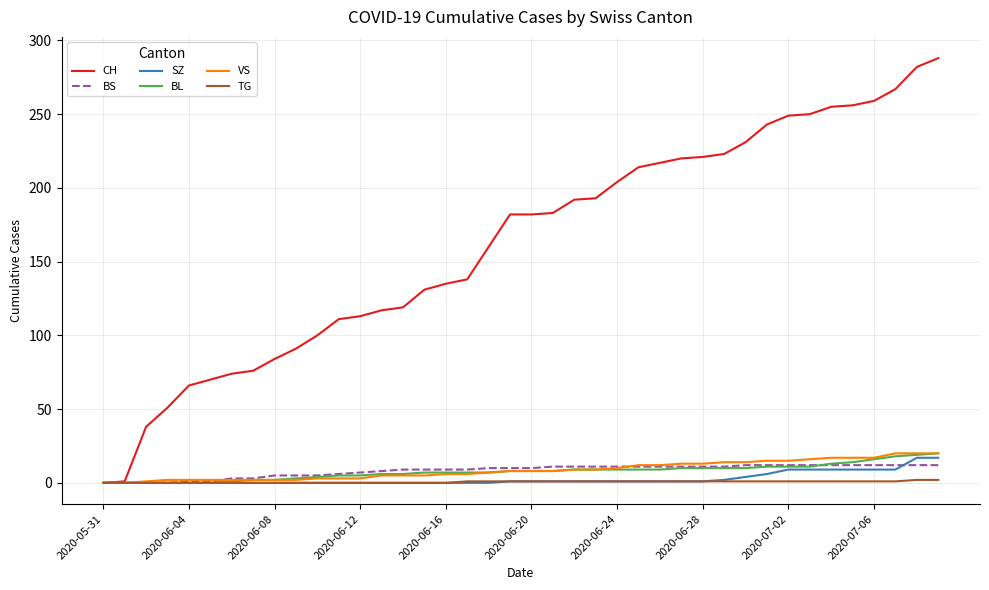

Which series has the widest spread of values?

CH